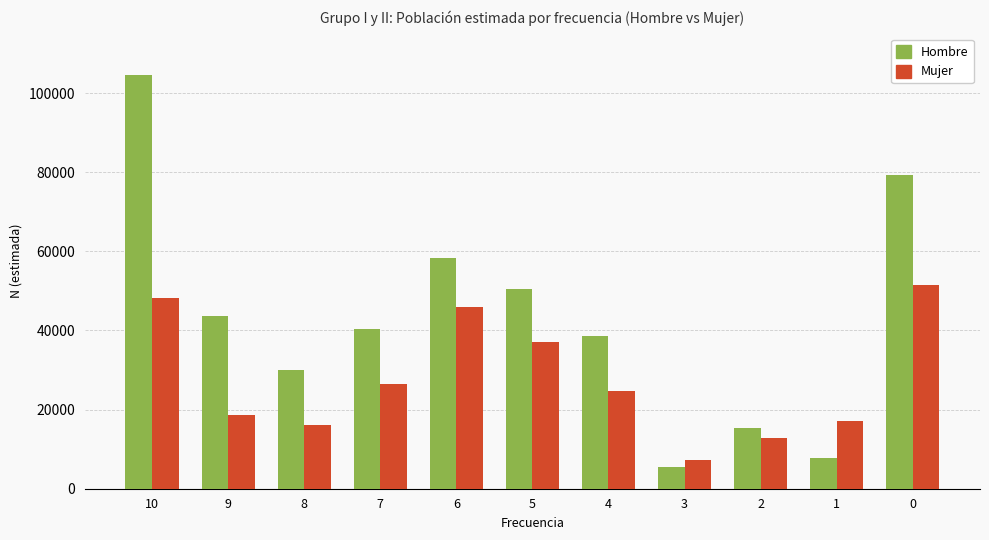

What is the average value of the Mujer series?

27768